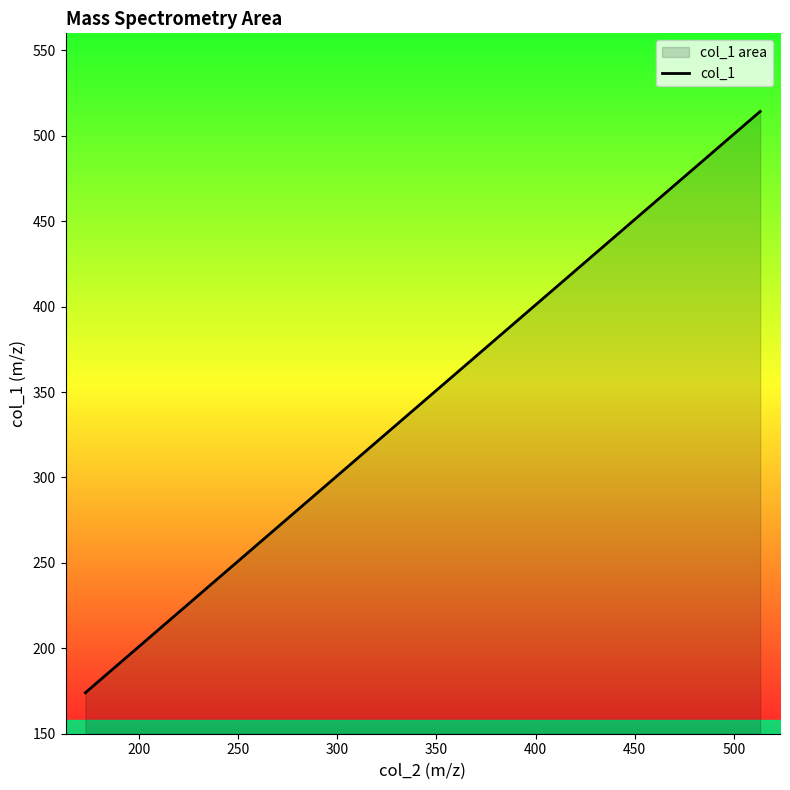

What is the sum of all values?

2164.1